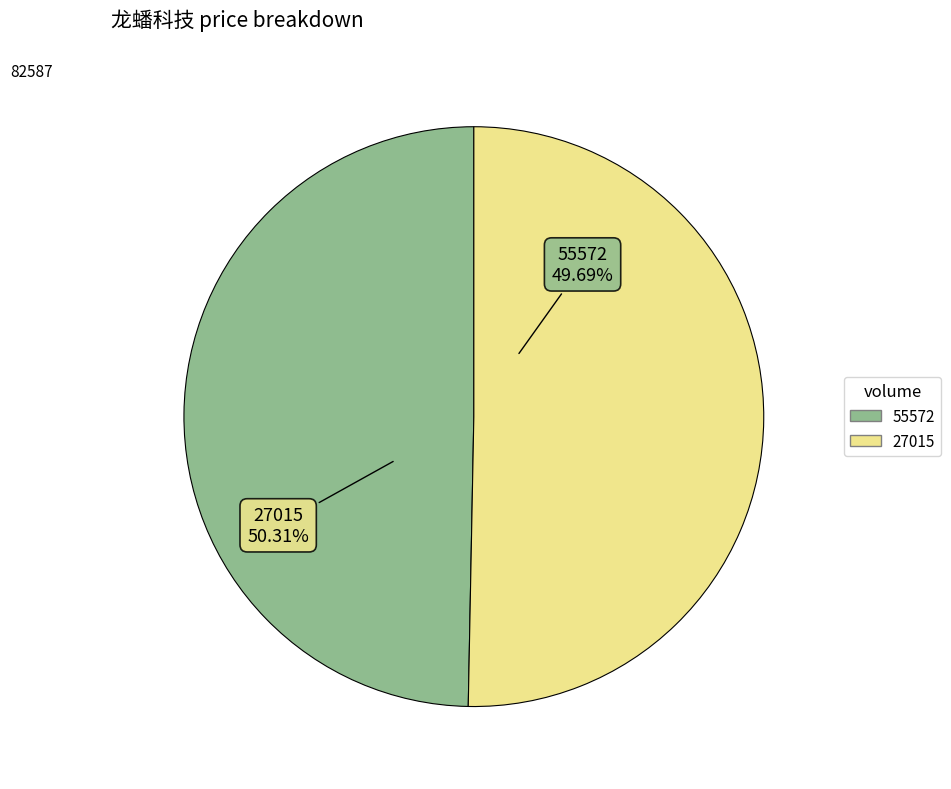

What is the smallest slice in the pie chart?

55572